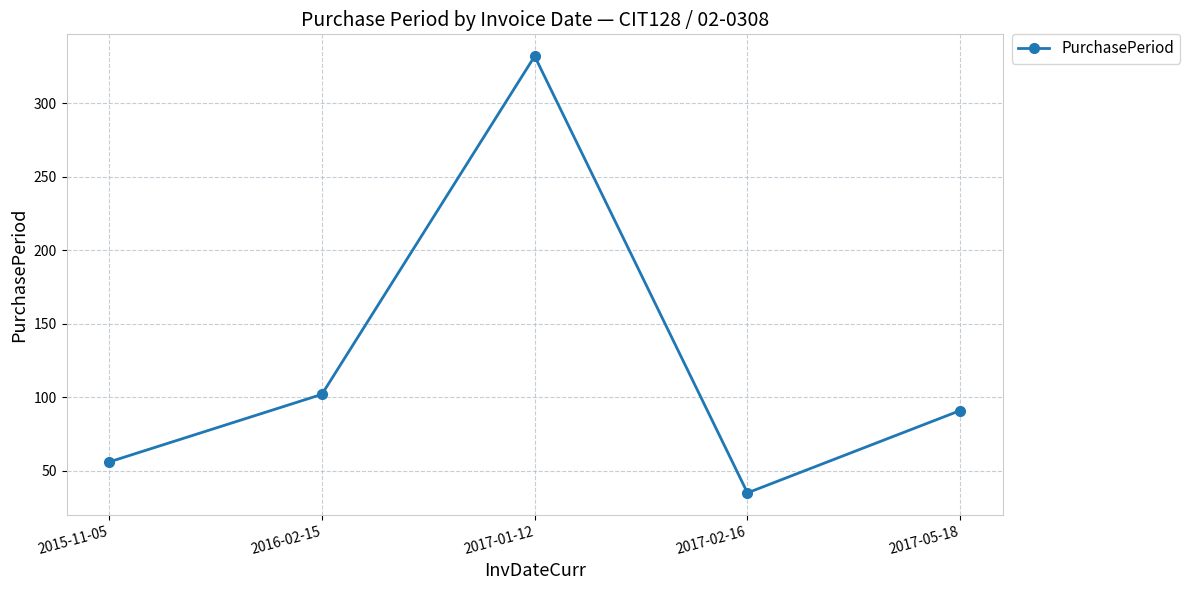

How many points are higher than both their immediate neighbors (excluding endpoints)?

1